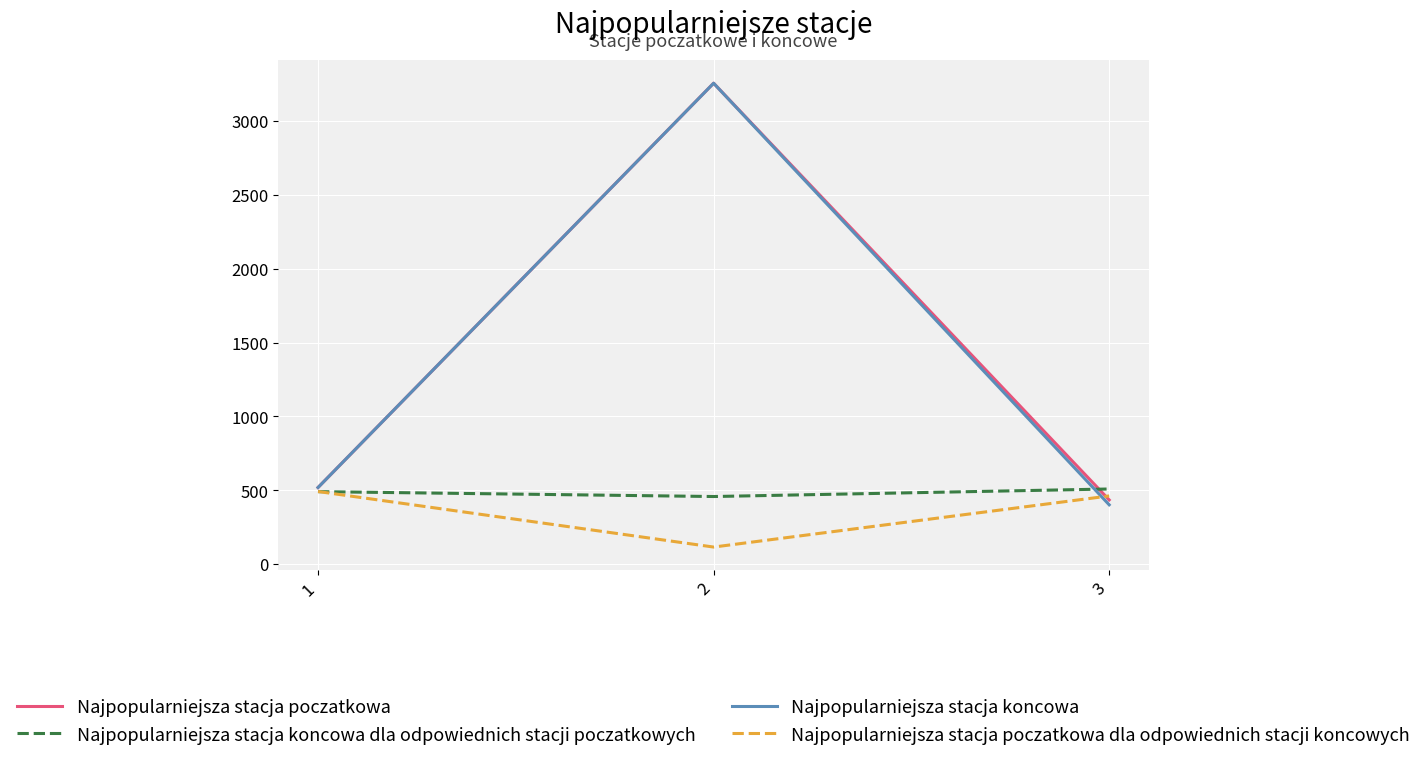

Is the value of Najpopularniejsza stacja poczatkowa at 1 greater than the value of Najpopularniejsza stacja koncowa at 3?

Yes